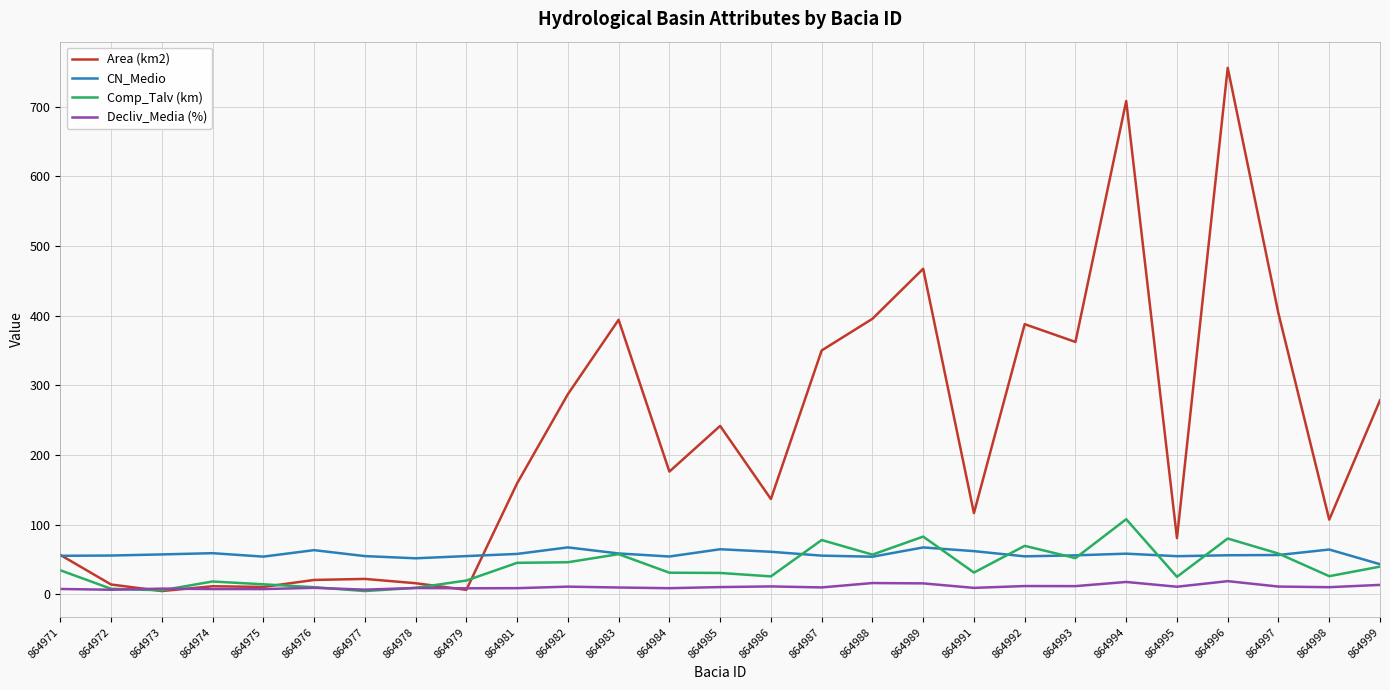

What is the greatest value displayed?

756.0